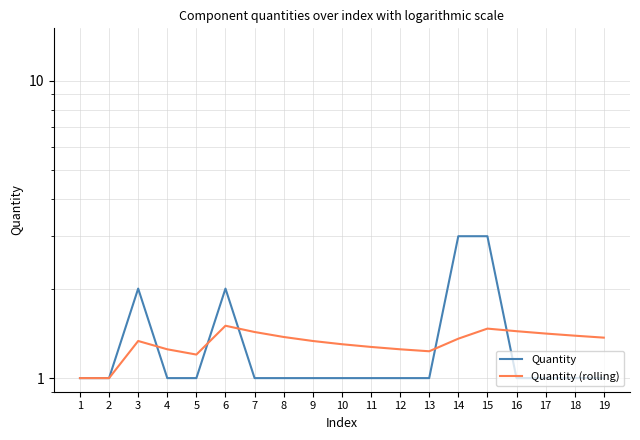

Rank the series by their average value, from lowest to highest.

Quantity (rolling), Quantity